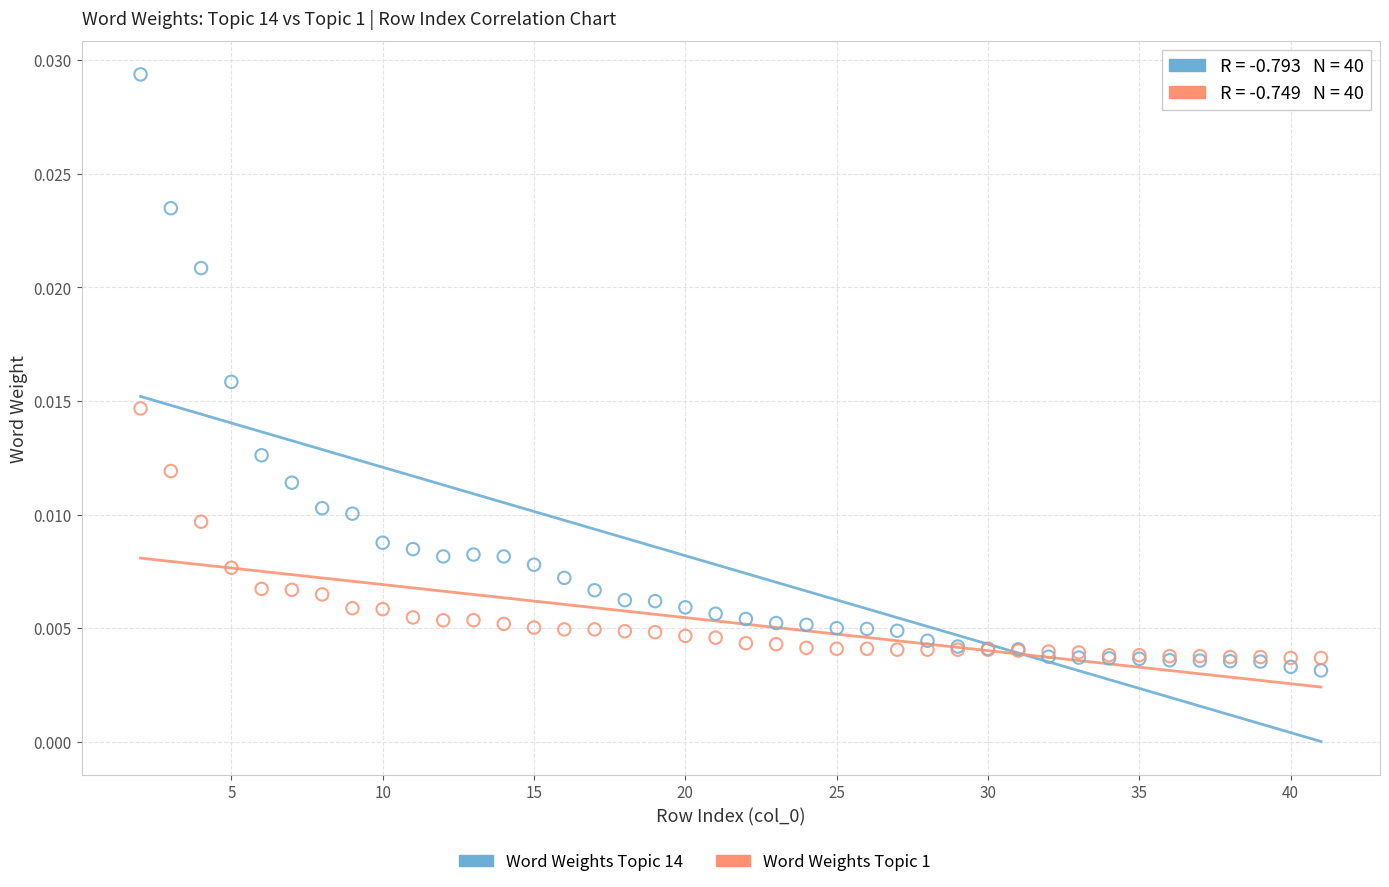

Which series reaches the minimum Y coordinate?

Word Weights Topic 14